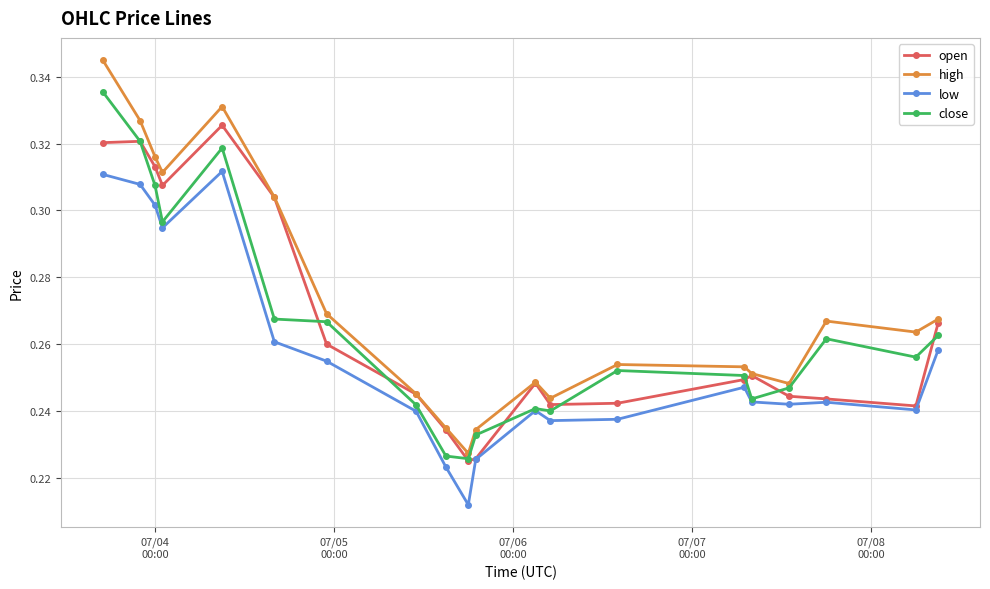

List the series in order of their peak value, lowest first.

low, open, close, high